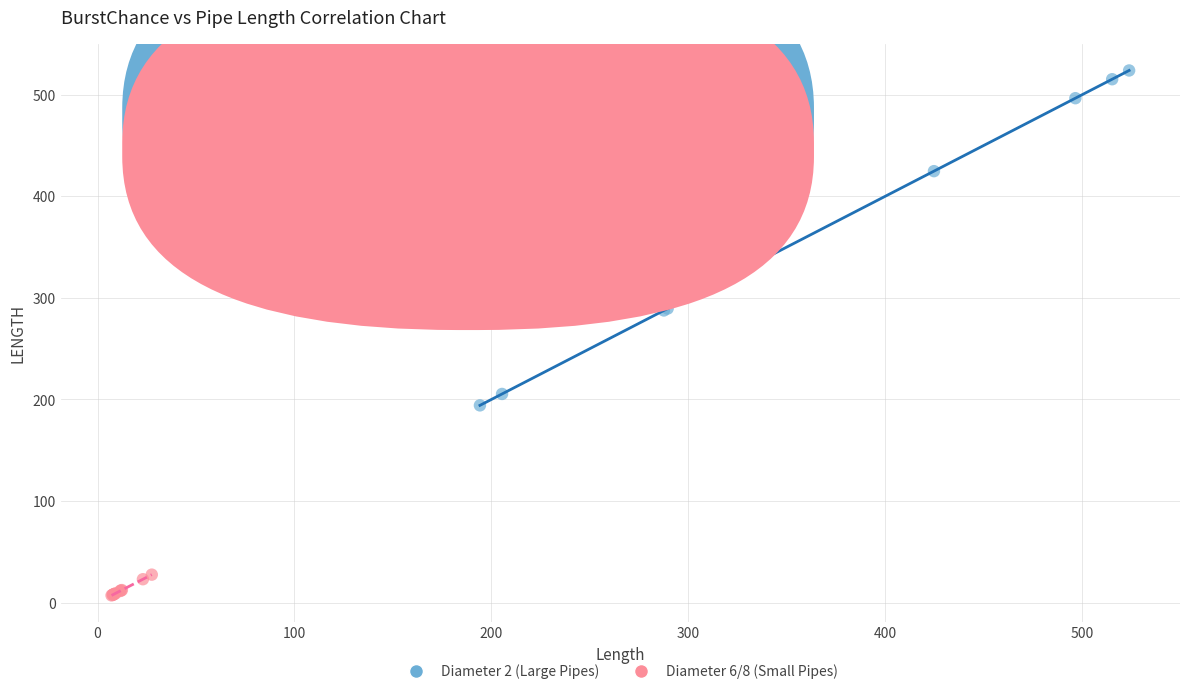

Which series has the widest spread of Y values?

Diameter 2 (Large Pipes)